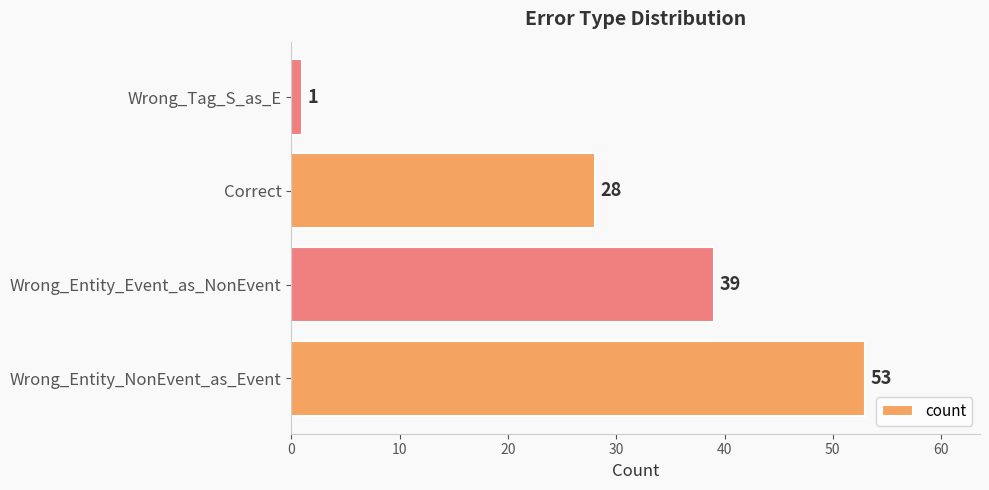

What is the change in value from Wrong_Entity_Event_as_NonEvent to Correct?

-11